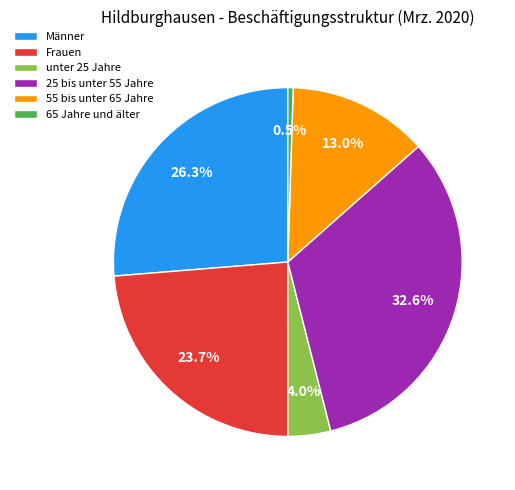

Combined, what portion of the pie is 25 bis unter 55 Jahre and 65 Jahre und älter?

33.1%